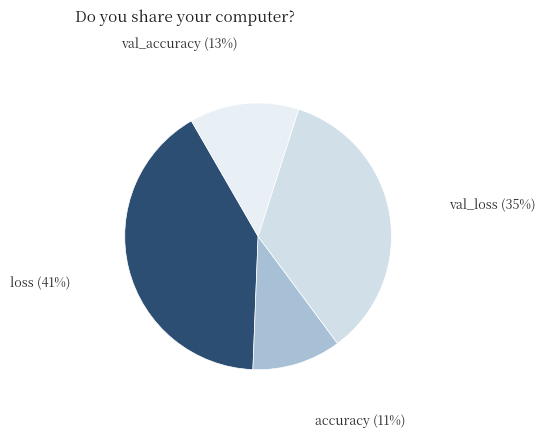

Is there a majority slice in this chart?

No